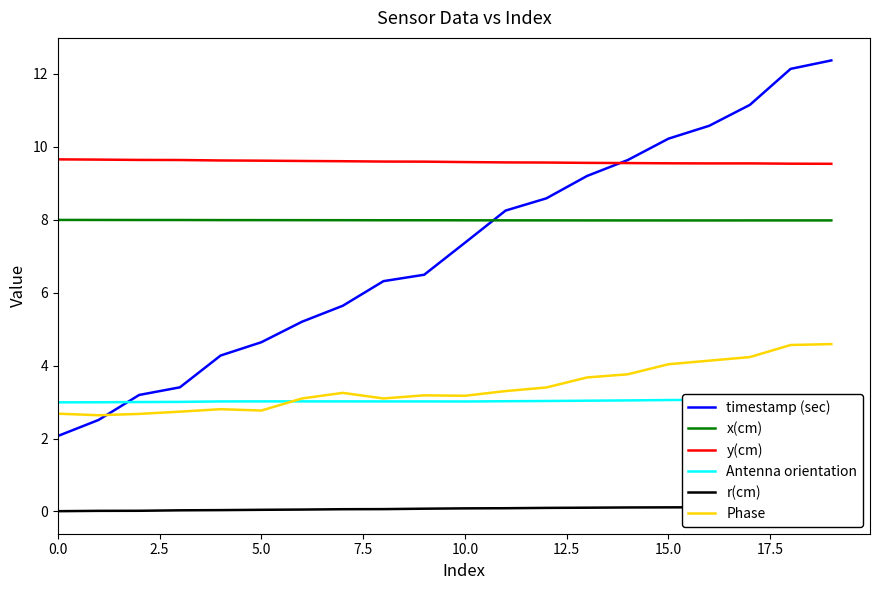

True or false: y(cm) and Phase cross at least once.

False